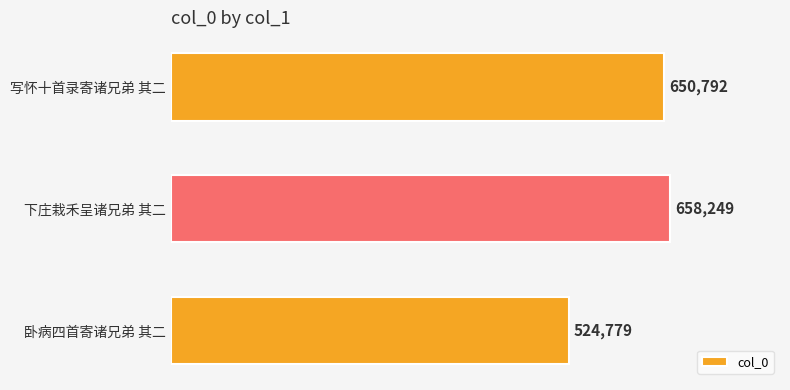

What is the change in value from 写怀十首录寄诸兄弟 其二 to 卧病四首寄诸兄弟 其二?

-126013